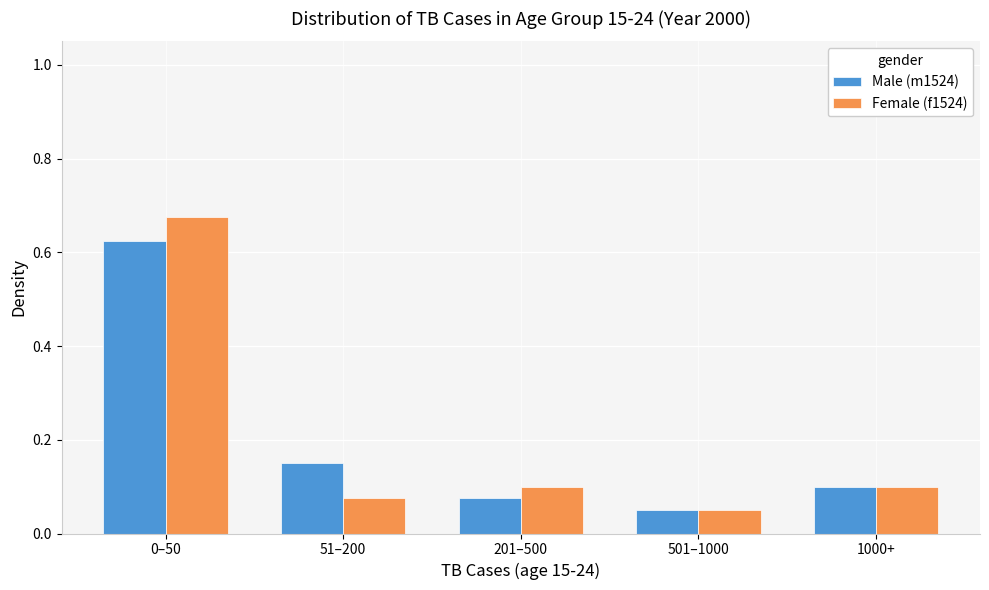

Which series has the widest spread of values?

Female (f1524)